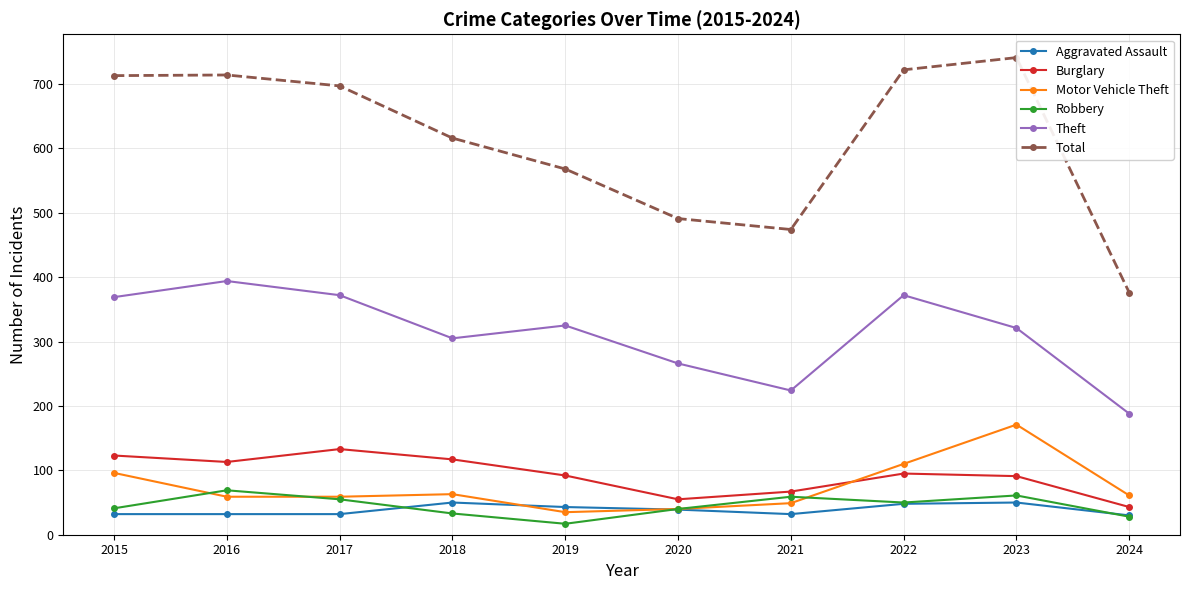

Where does the Burglary series first go above 95?

2015